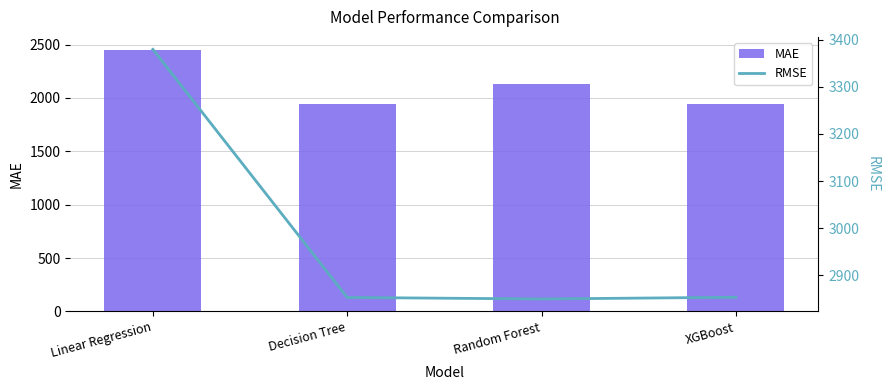

What is the difference between the MAE values at Decision Tree and XGBoost?

0.2